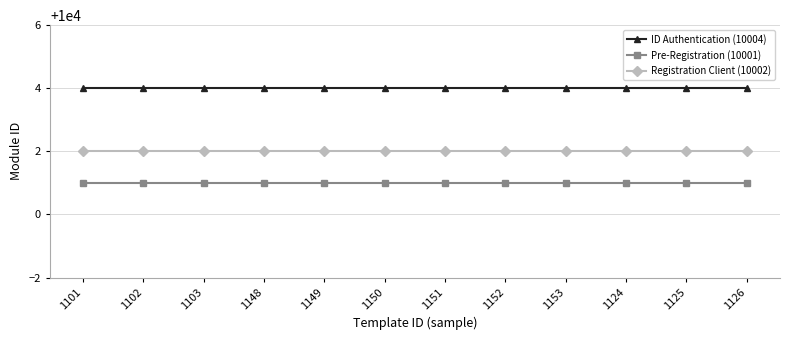

What is the spread (max minus min) of values at 1152?

3